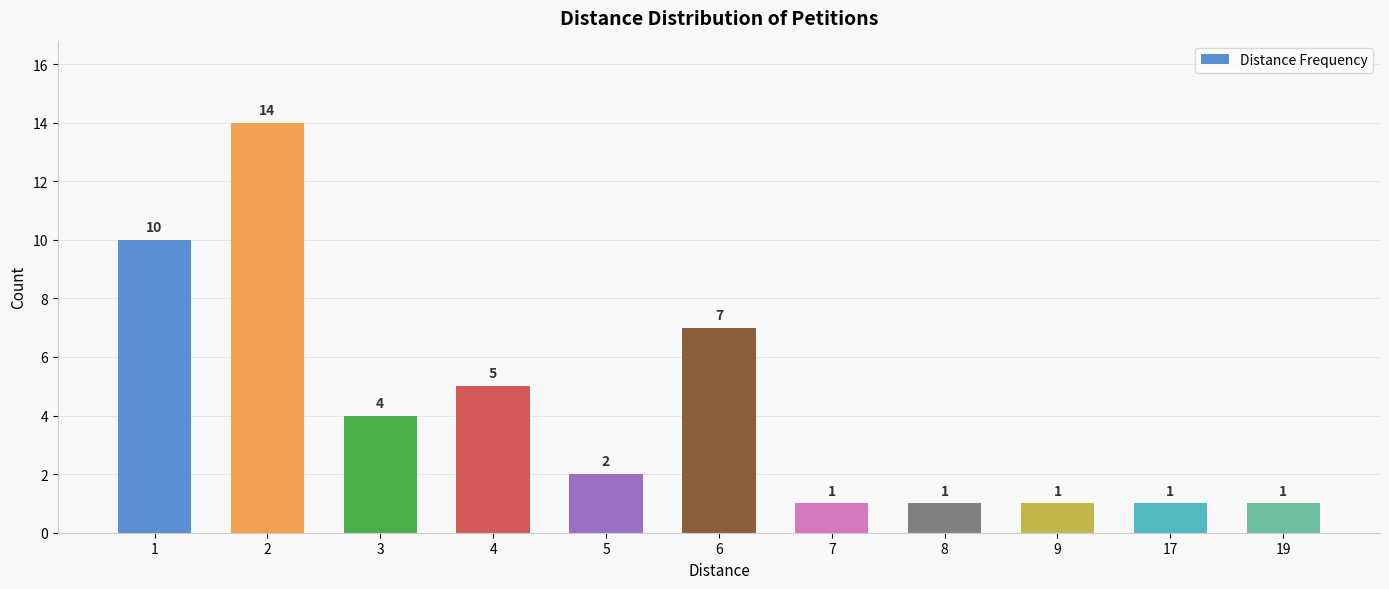

Reading right to left, what are all the values shown in this chart?

1	1	1	1	1	7	2	5	4	14	10